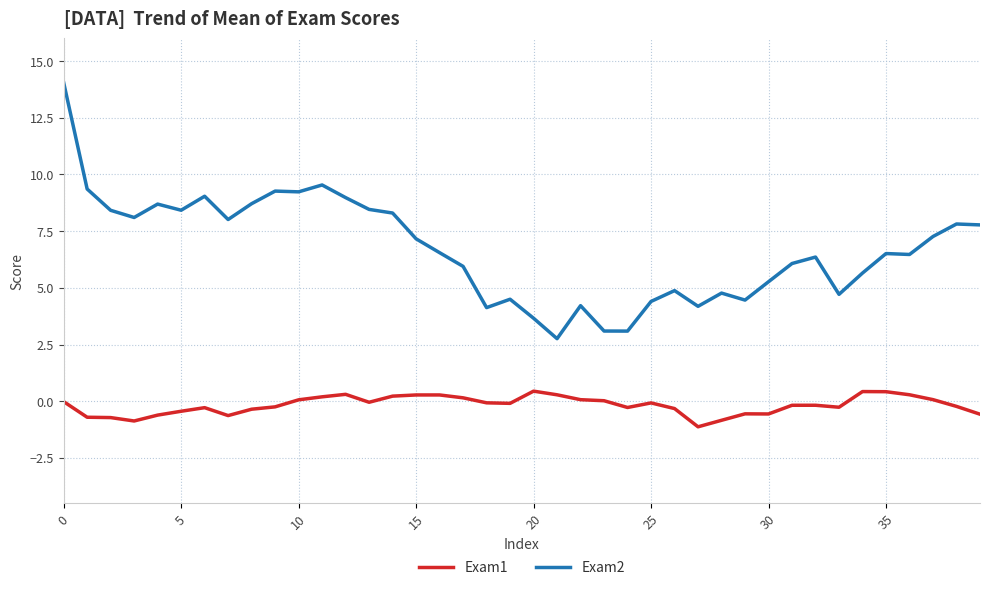

What is the minimum value for Exam2?

2.8